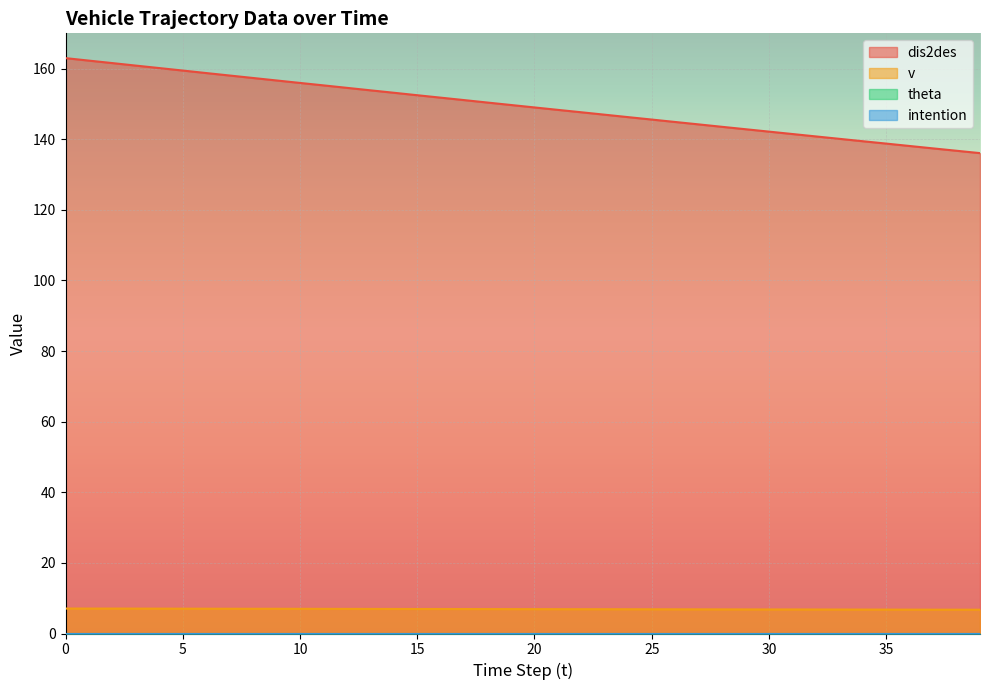

Read the v value at 29.

6.8